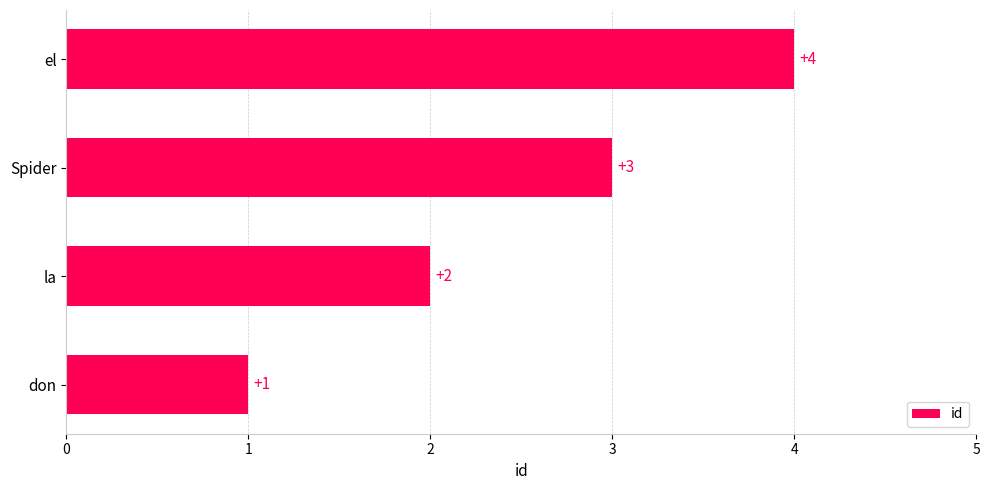

List the labels in order of value, largest first.

el, Spider, la, don